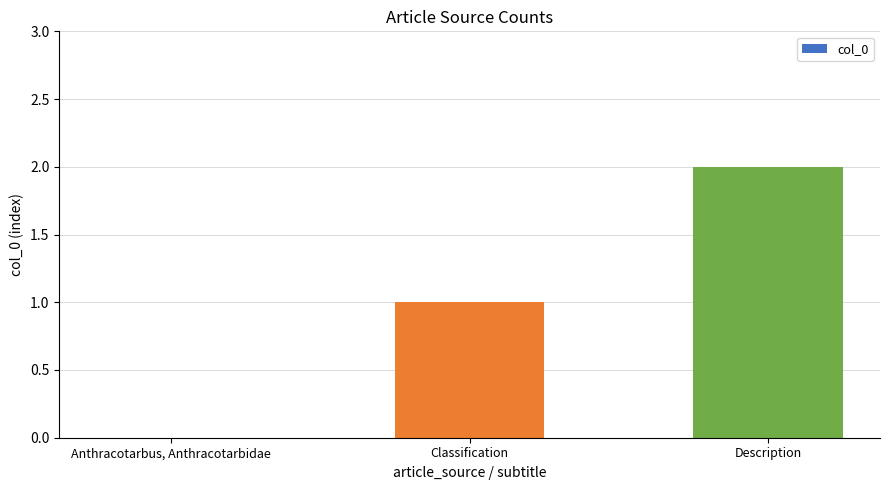

What is the maximum value shown in the chart?

2